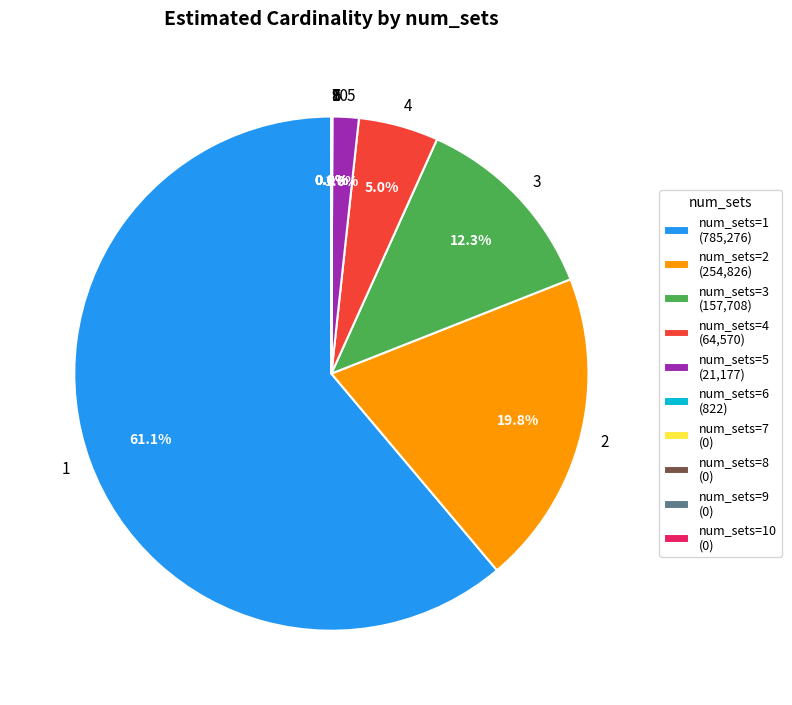

How much of the chart is everything except 5?

98.4%